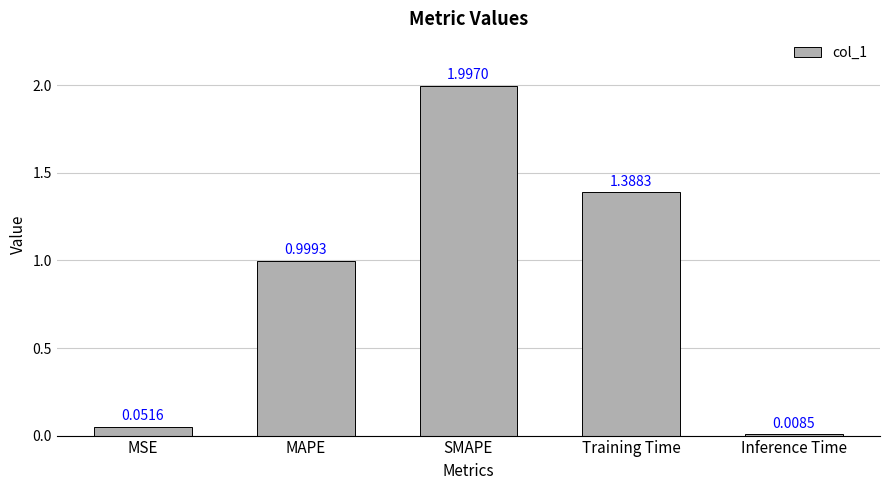

What value does the data have at SMAPE?

2.0